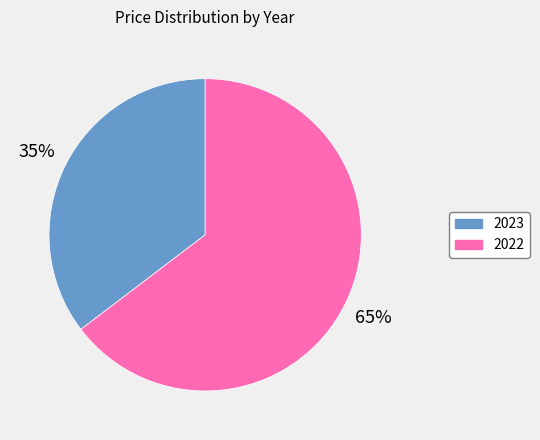

Is it true that 2022 is 74% of the pie?

False